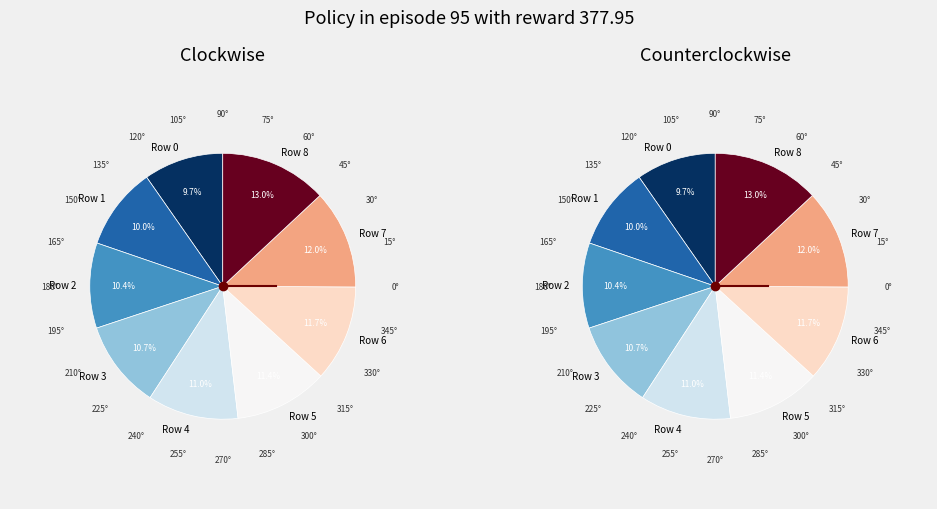

What percentage is the Row 8 slice, to the nearest percent?

13%